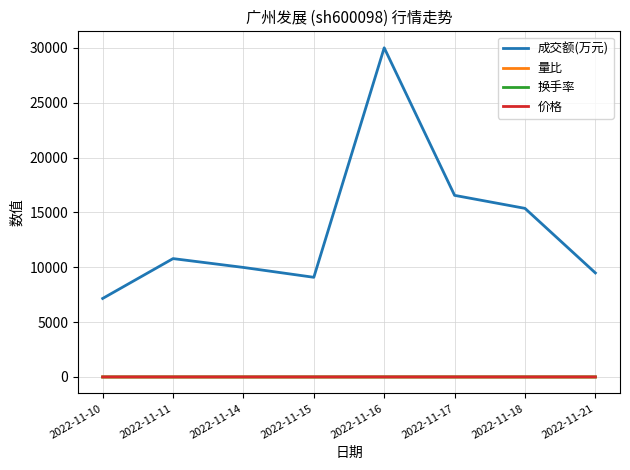

The value of 价格 at 2022-11-17 is 5.5. True or false?

True